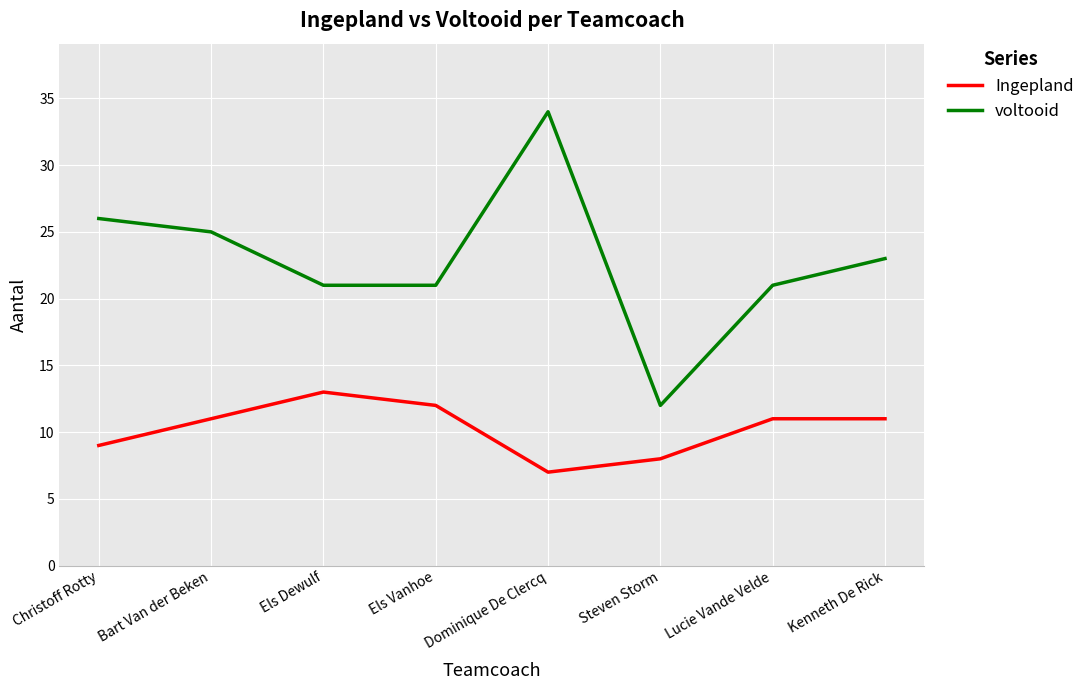

What position from the right is Kenneth De Rick?

1